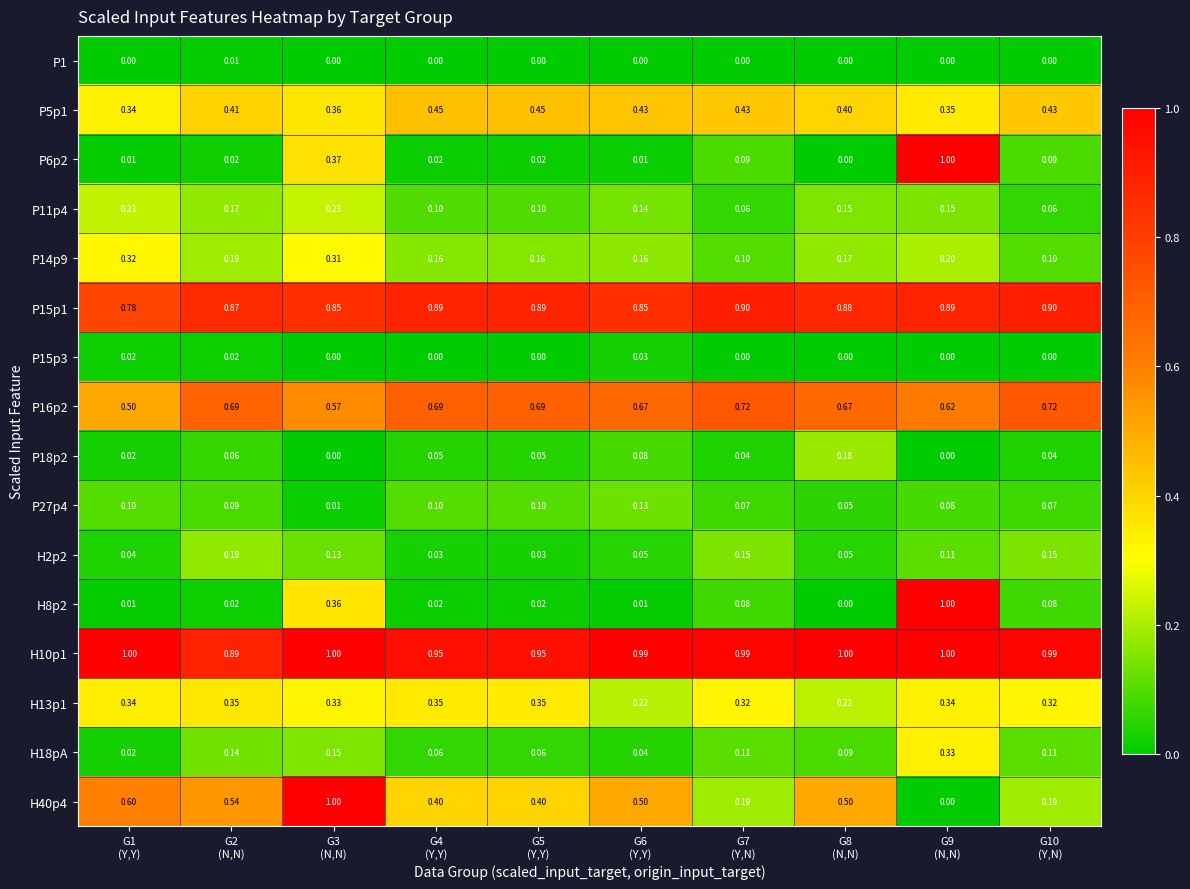

Reading left to right, extract all data points from this chart.

P1: G1
(Y,Y)=0.0	G2
(N,N)=0.0	G3
(N,N)=0.0	G4
(Y,Y)=0.0	G5
(Y,Y)=0.0	G6
(Y,Y)=0.0	G7
(Y,N)=0.0	G8
(N,N)=0.0	G9
(N,N)=0.0	G10
(Y,N)=0.0
P5p1: G1
(Y,Y)=0.3	G2
(N,N)=0.4	G3
(N,N)=0.4	G4
(Y,Y)=0.5	G5
(Y,Y)=0.5	G6
(Y,Y)=0.4	G7
(Y,N)=0.4	G8
(N,N)=0.4	G9
(N,N)=0.3	G10
(Y,N)=0.4
P6p2: G1
(Y,Y)=0.0	G2
(N,N)=0.0	G3
(N,N)=0.4	G4
(Y,Y)=0.0	G5
(Y,Y)=0.0	G6
(Y,Y)=0.0	G7
(Y,N)=0.1	G8
(N,N)=0.0	G9
(N,N)=1.0	G10
(Y,N)=0.1
P11p4: G1
(Y,Y)=0.2	G2
(N,N)=0.2	G3
(N,N)=0.2	G4
(Y,Y)=0.1	G5
(Y,Y)=0.1	G6
(Y,Y)=0.1	G7
(Y,N)=0.1	G8
(N,N)=0.1	G9
(N,N)=0.1	G10
(Y,N)=0.1
P14p9: G1
(Y,Y)=0.3	G2
(N,N)=0.2	G3
(N,N)=0.3	G4
(Y,Y)=0.2	G5
(Y,Y)=0.2	G6
(Y,Y)=0.2	G7
(Y,N)=0.1	G8
(N,N)=0.2	G9
(N,N)=0.2	G10
(Y,N)=0.1
P15p1: G1
(Y,Y)=0.8	G2
(N,N)=0.9	G3
(N,N)=0.8	G4
(Y,Y)=0.9	G5
(Y,Y)=0.9	G6
(Y,Y)=0.8	G7
(Y,N)=0.9	G8
(N,N)=0.9	G9
(N,N)=0.9	G10
(Y,N)=0.9
P15p3: G1
(Y,Y)=0.0	G2
(N,N)=0.0	G3
(N,N)=0.0	G4
(Y,Y)=0.0	G5
(Y,Y)=0.0	G6
(Y,Y)=0.0	G7
(Y,N)=0.0	G8
(N,N)=0.0	G9
(N,N)=0.0	G10
(Y,N)=0.0
P16p2: G1
(Y,Y)=0.5	G2
(N,N)=0.7	G3
(N,N)=0.6	G4
(Y,Y)=0.7	G5
(Y,Y)=0.7	G6
(Y,Y)=0.7	G7
(Y,N)=0.7	G8
(N,N)=0.7	G9
(N,N)=0.6	G10
(Y,N)=0.7
P18p2: G1
(Y,Y)=0.0	G2
(N,N)=0.1	G3
(N,N)=0.0	G4
(Y,Y)=0.1	G5
(Y,Y)=0.1	G6
(Y,Y)=0.1	G7
(Y,N)=0.0	G8
(N,N)=0.2	G9
(N,N)=0.0	G10
(Y,N)=0.0
P27p4: G1
(Y,Y)=0.1	G2
(N,N)=0.1	G3
(N,N)=0.0	G4
(Y,Y)=0.1	G5
(Y,Y)=0.1	G6
(Y,Y)=0.1	G7
(Y,N)=0.1	G8
(N,N)=0.1	G9
(N,N)=0.1	G10
(Y,N)=0.1
H2p2: G1
(Y,Y)=0.0	G2
(N,N)=0.2	G3
(N,N)=0.1	G4
(Y,Y)=0.0	G5
(Y,Y)=0.0	G6
(Y,Y)=0.1	G7
(Y,N)=0.1	G8
(N,N)=0.1	G9
(N,N)=0.1	G10
(Y,N)=0.1
H8p2: G1
(Y,Y)=0.0	G2
(N,N)=0.0	G3
(N,N)=0.4	G4
(Y,Y)=0.0	G5
(Y,Y)=0.0	G6
(Y,Y)=0.0	G7
(Y,N)=0.1	G8
(N,N)=0.0	G9
(N,N)=1.0	G10
(Y,N)=0.1
H10p1: G1
(Y,Y)=1.0	G2
(N,N)=0.9	G3
(N,N)=1.0	G4
(Y,Y)=0.9	G5
(Y,Y)=0.9	G6
(Y,Y)=1.0	G7
(Y,N)=1.0	G8
(N,N)=1.0	G9
(N,N)=1.0	G10
(Y,N)=1.0
H13p1: G1
(Y,Y)=0.3	G2
(N,N)=0.3	G3
(N,N)=0.3	G4
(Y,Y)=0.3	G5
(Y,Y)=0.3	G6
(Y,Y)=0.2	G7
(Y,N)=0.3	G8
(N,N)=0.2	G9
(N,N)=0.3	G10
(Y,N)=0.3
H18pA: G1
(Y,Y)=0.0	G2
(N,N)=0.1	G3
(N,N)=0.1	G4
(Y,Y)=0.1	G5
(Y,Y)=0.1	G6
(Y,Y)=0.0	G7
(Y,N)=0.1	G8
(N,N)=0.1	G9
(N,N)=0.3	G10
(Y,N)=0.1
H40p4: G1
(Y,Y)=0.6	G2
(N,N)=0.5	G3
(N,N)=1.0	G4
(Y,Y)=0.4	G5
(Y,Y)=0.4	G6
(Y,Y)=0.5	G7
(Y,N)=0.2	G8
(N,N)=0.5	G9
(N,N)=0.0	G10
(Y,N)=0.2